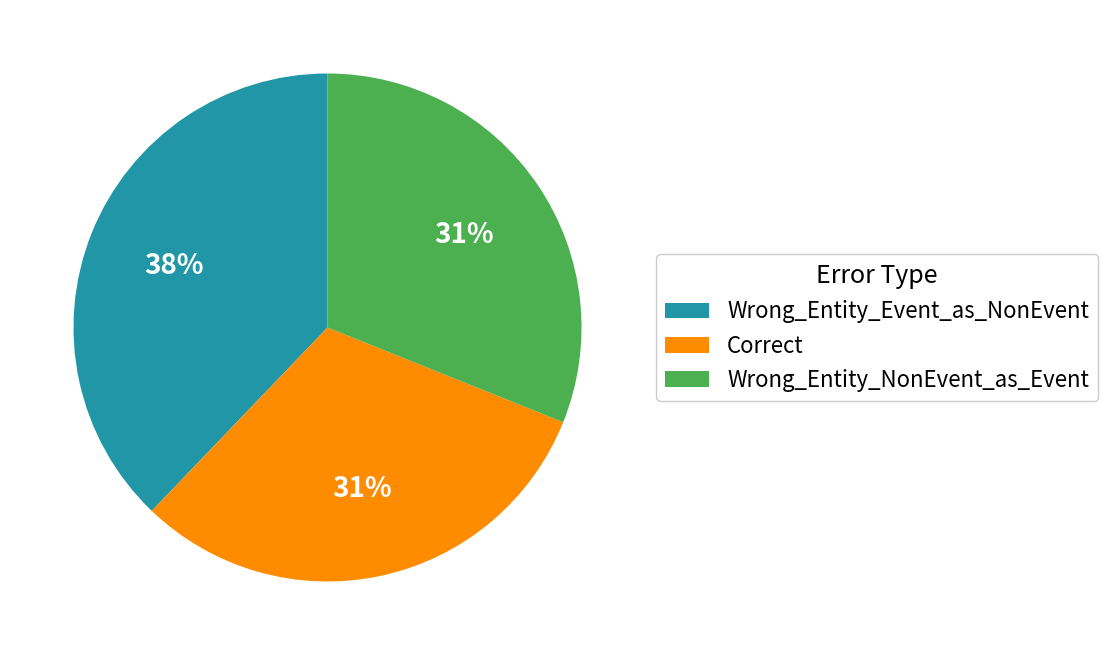

To the nearest percent, what is the combined percentage of Correct and Wrong_Entity_Event_as_NonEvent?

69%